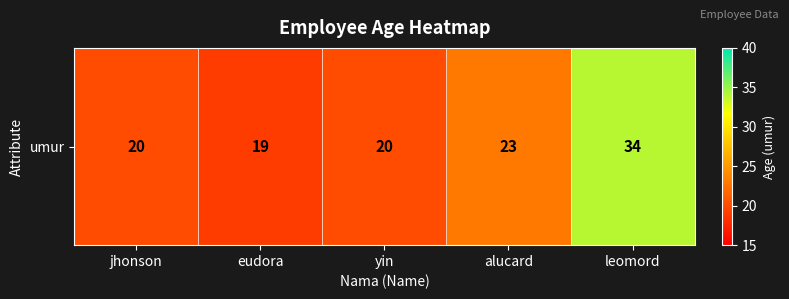

What is the maximum value shown in the chart?

34